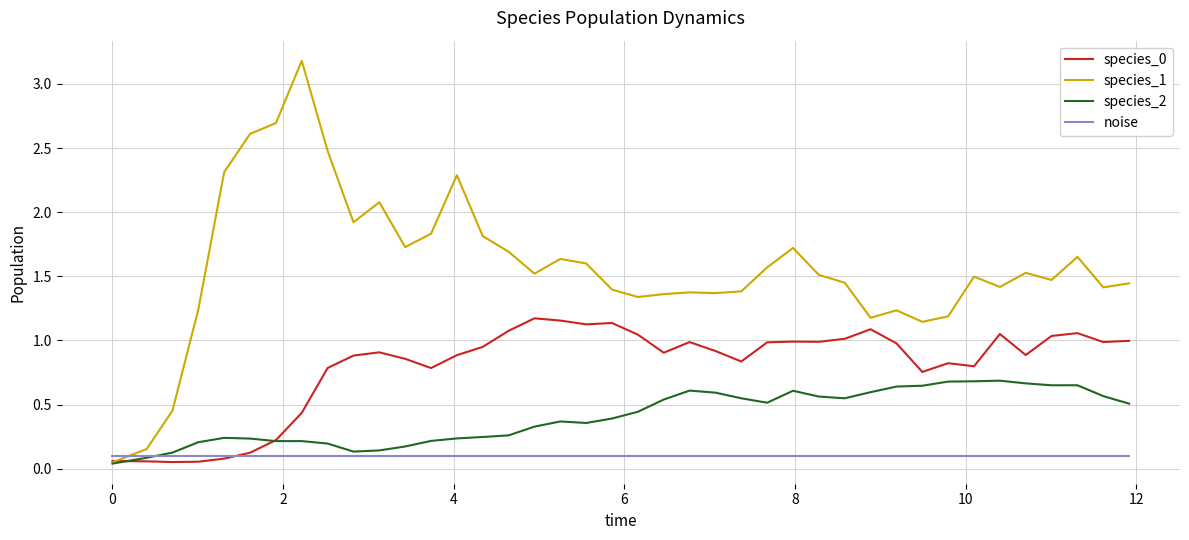

What is the maximum value for species_1?

3.2